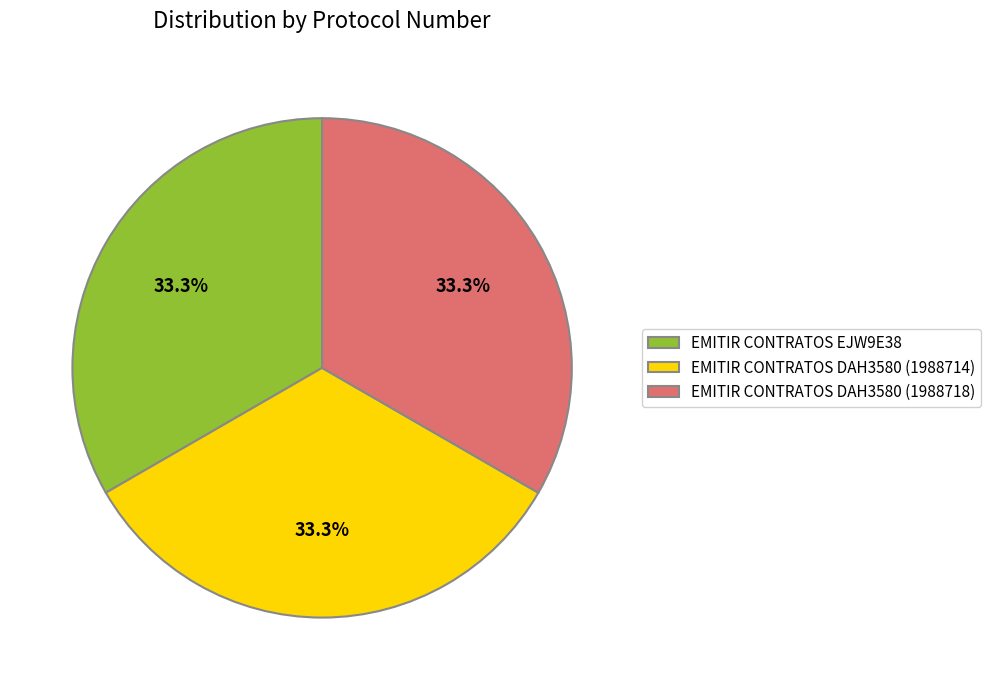

What percentage is NOT represented by EMITIR CONTRATOS EJW9E38?

66.7%